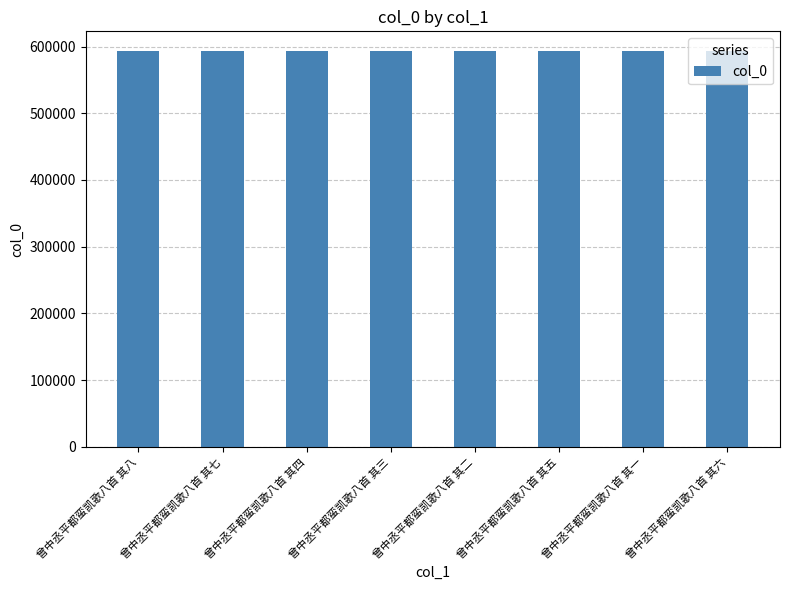

What is the smallest value displayed?

593105